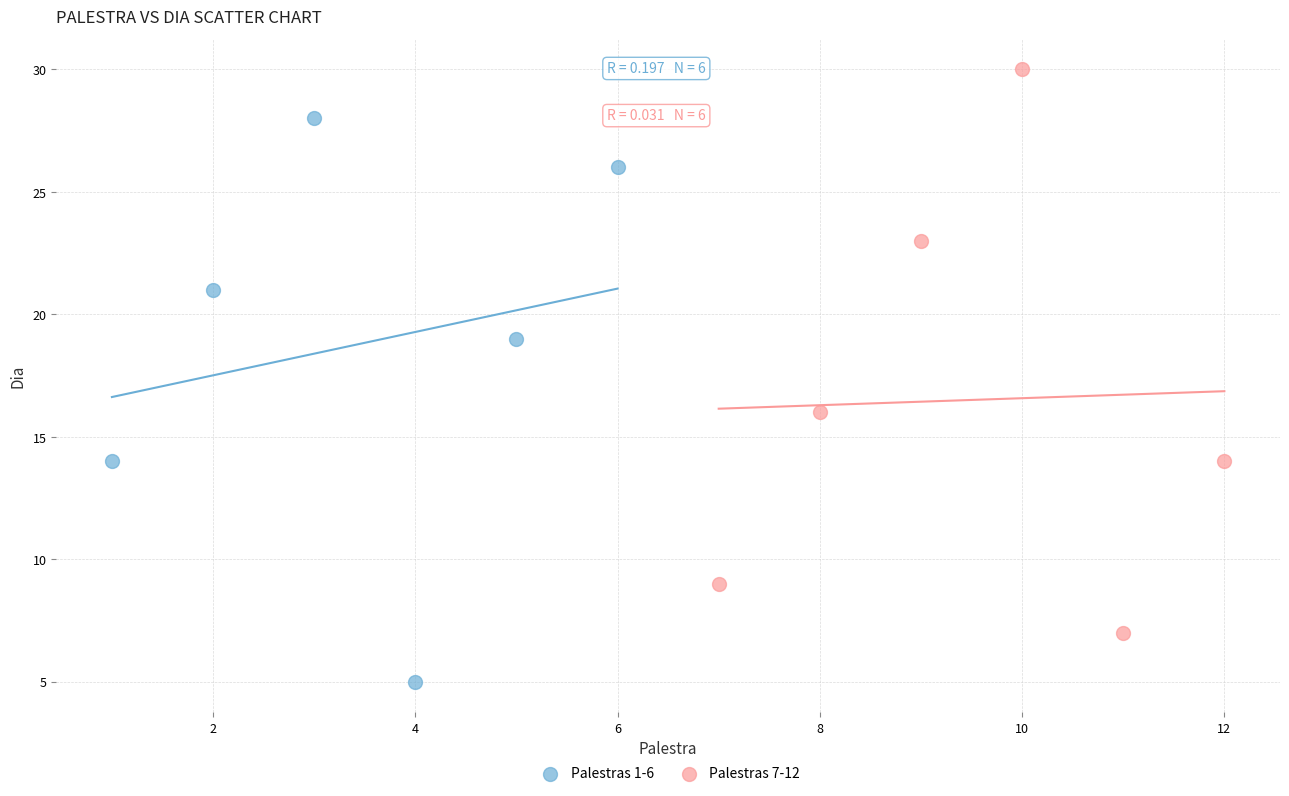

Which series reaches the minimum Y coordinate?

Palestras 1-6